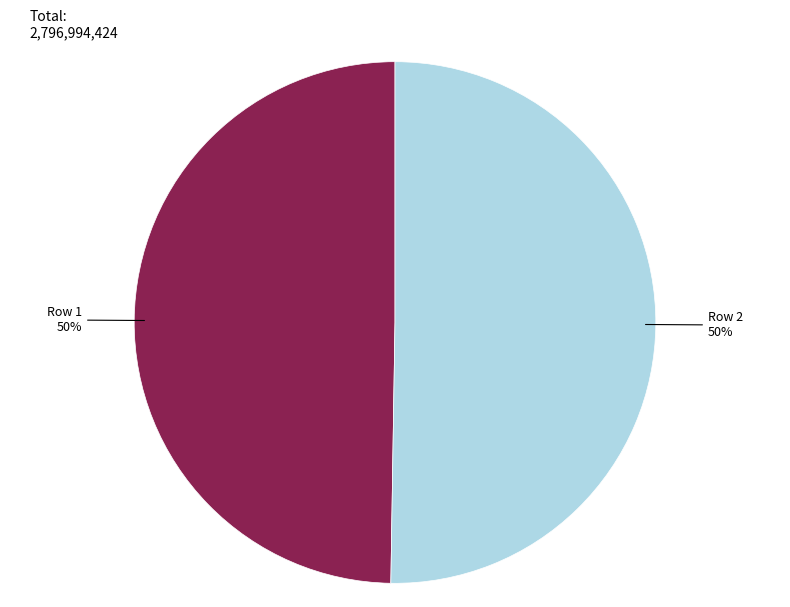

To the nearest percent, what is the average slice percentage?

50%